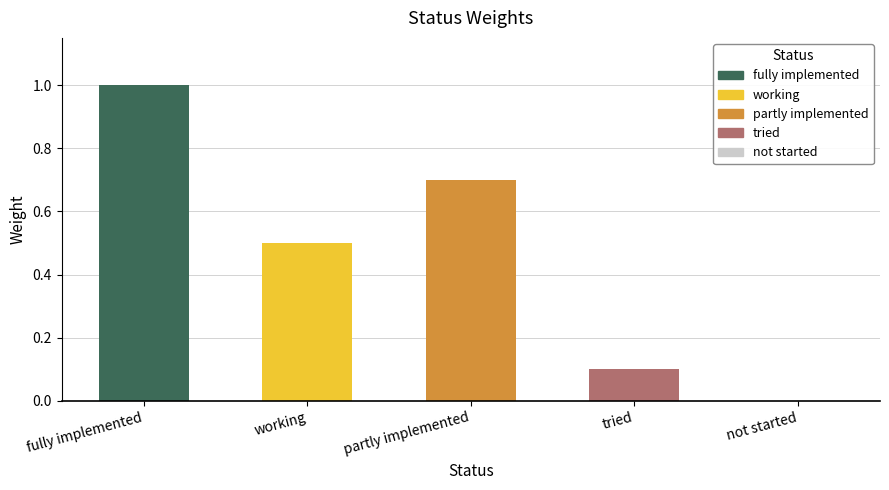

What is the maximum value shown in the chart?

1.0